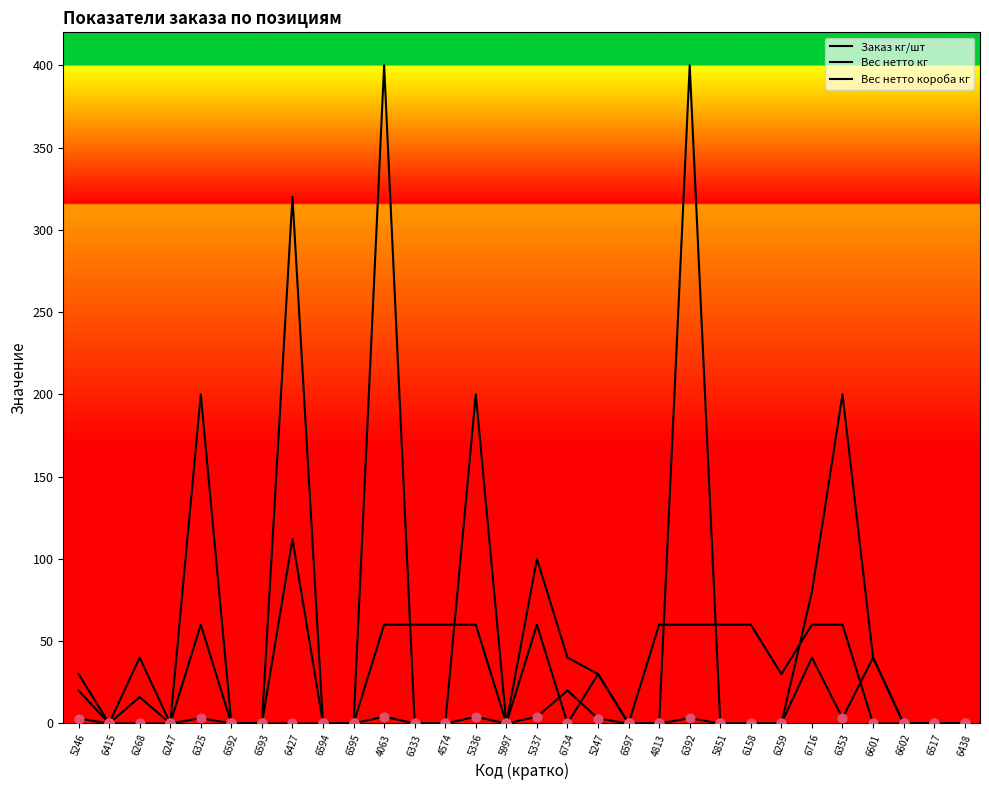

Does the chart have visible grid lines?

No